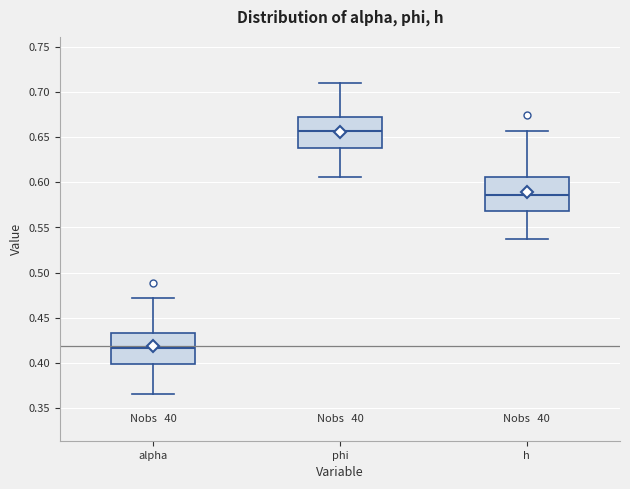

Reading left to right, read every box against the y-axis: the position of its median line, the range the box covers, and the ends of its whiskers. The values are not printed on the chart, so give them approximately, as read against the axis.

alpha: median 0.415, box 0.400 to 0.435, whiskers 0.365 to 0.470
phi: median 0.655, box 0.640 to 0.670, whiskers 0.605 to 0.710
h: median 0.585, box 0.570 to 0.605, whiskers 0.535 to 0.655